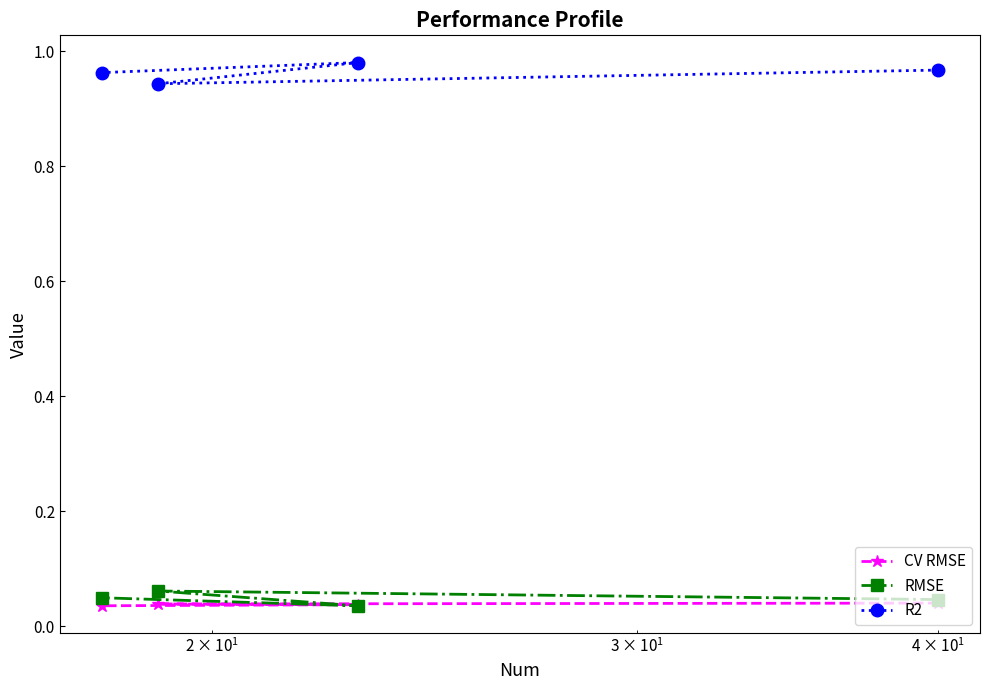

Count the CV RMSE values in the range 0 to 1.

4